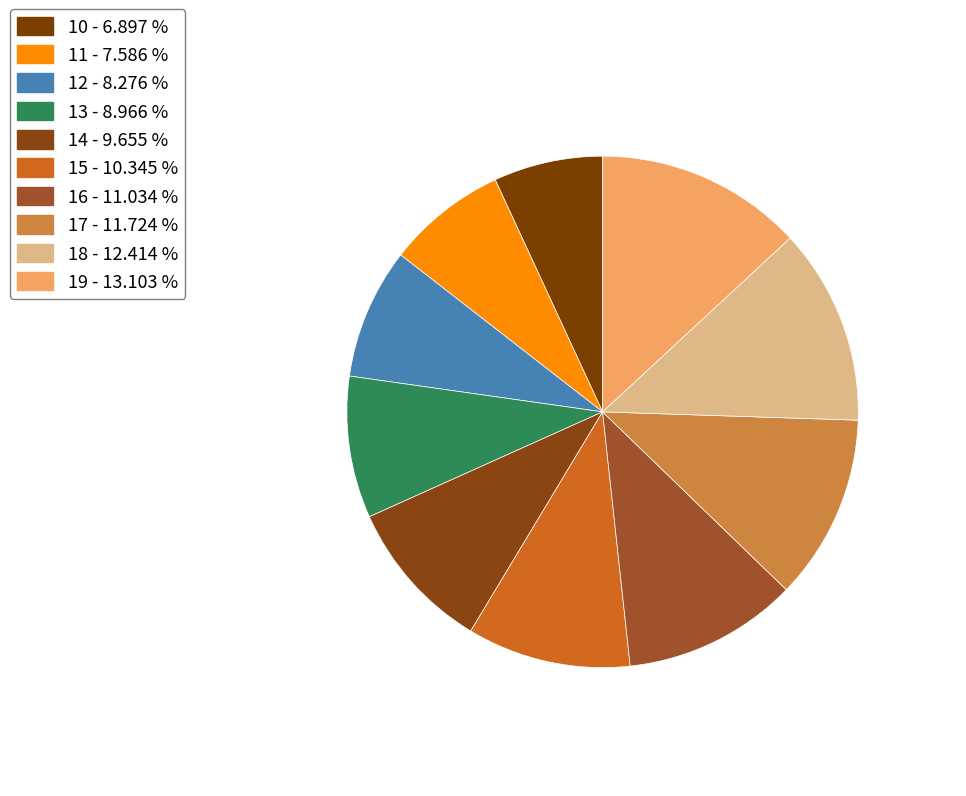

The 12 slice represents 1% of the pie. True or false?

False